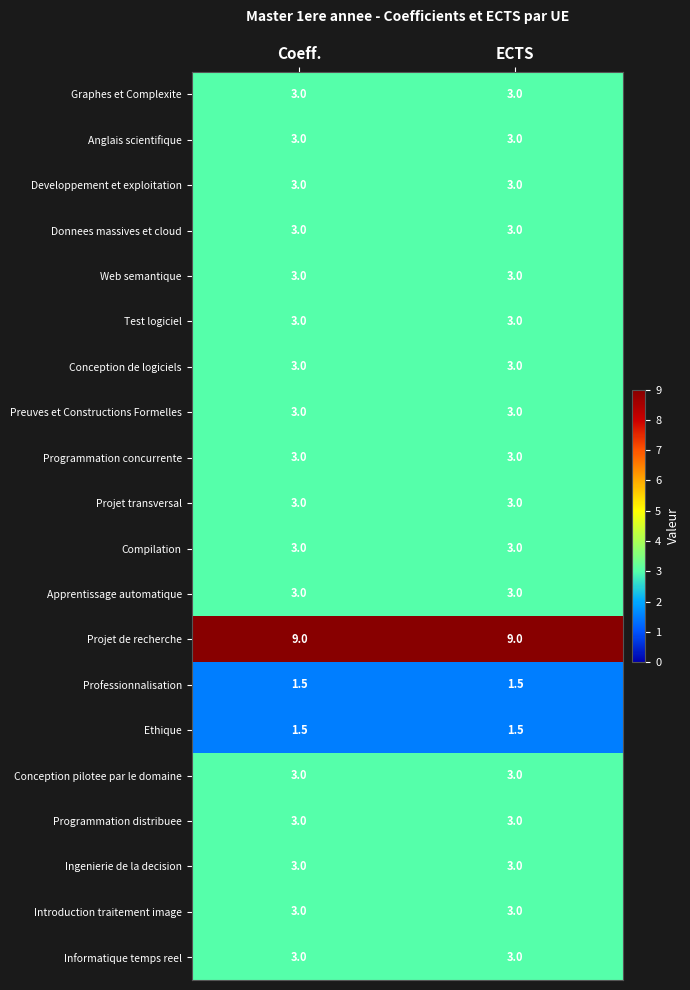

What is the spread (max minus min) of values at ECTS?

7.5